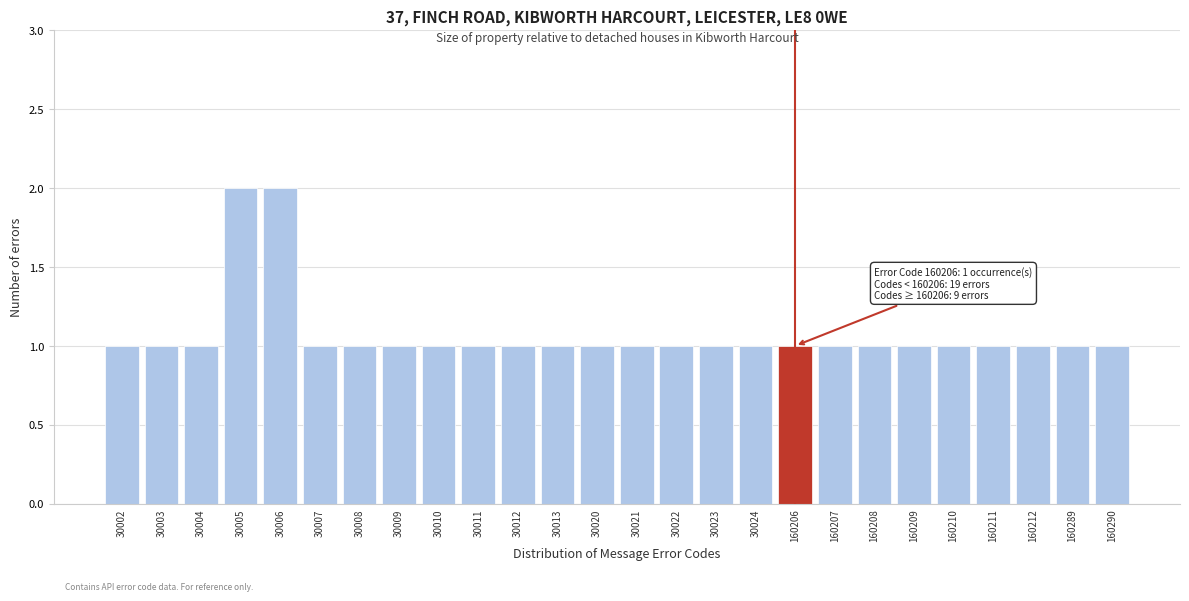

Reading left to right, list all the values displayed in this chart.

30002=1	30003=1	30004=1	30005=2	30006=2	30007=1	30008=1	30009=1	30010=1	30011=1	30012=1	30013=1	30020=1	30021=1	30022=1	30023=1	30024=1	160206=1	160207=1	160208=1	160209=1	160210=1	160211=1	160212=1	160289=1	160290=1